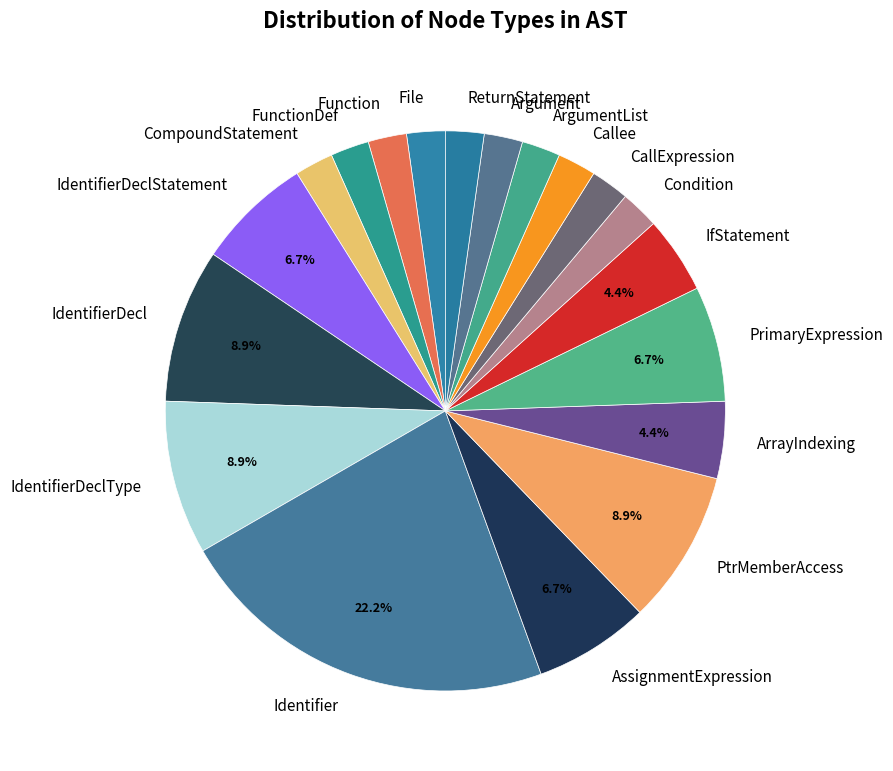

How many slices are in this pie chart?

19